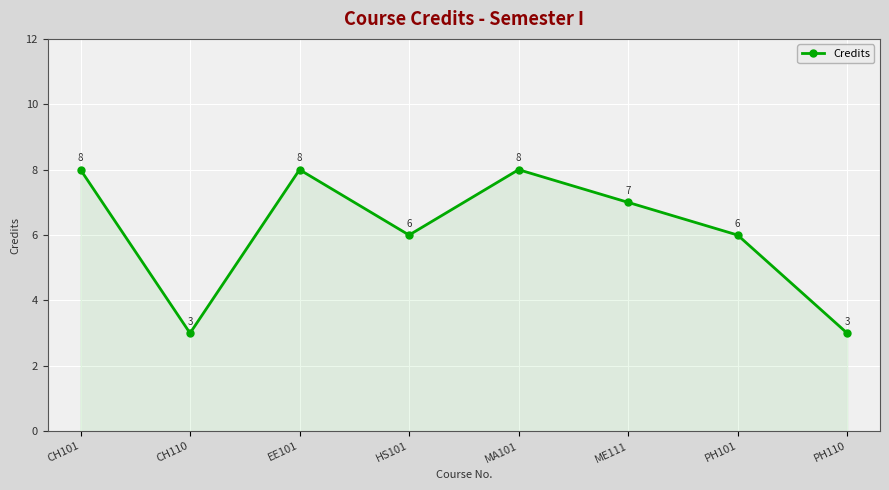

Reading left to right, transcribe all the data shown in this chart.

8	3	8	6	8	7	6	3